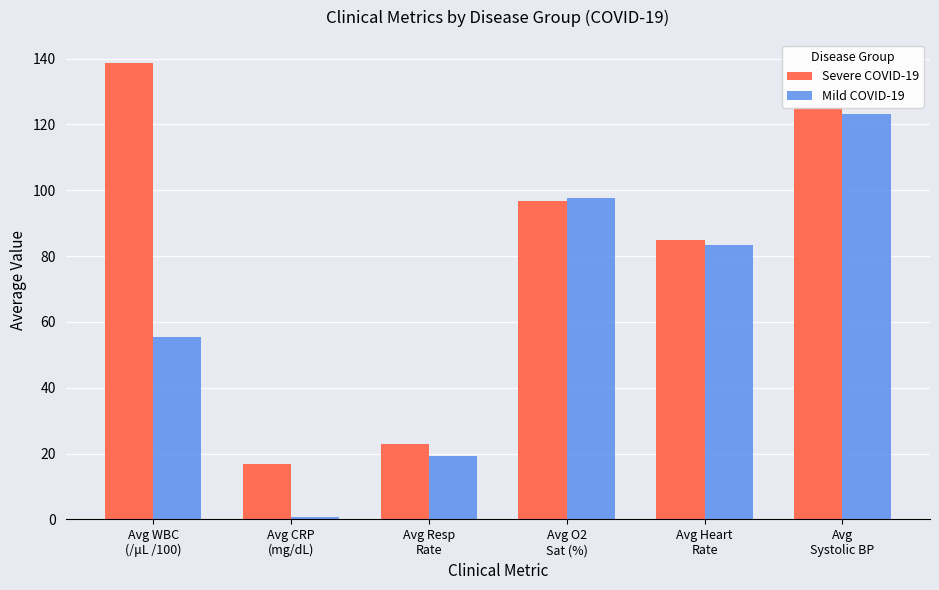

Reading left to right, transcribe all the data shown in this chart.

Severe COVID-19: Avg WBC
(/μL /100)=138.8	Avg CRP
(mg/dL)=16.9	Avg Resp
Rate=23.0	Avg O2
Sat (%)=96.7	Avg Heart
Rate=84.8	Avg
Systolic BP=125.2
Mild COVID-19: Avg WBC
(/μL /100)=55.5	Avg CRP
(mg/dL)=0.6	Avg Resp
Rate=19.4	Avg O2
Sat (%)=97.6	Avg Heart
Rate=83.4	Avg
Systolic BP=123.2